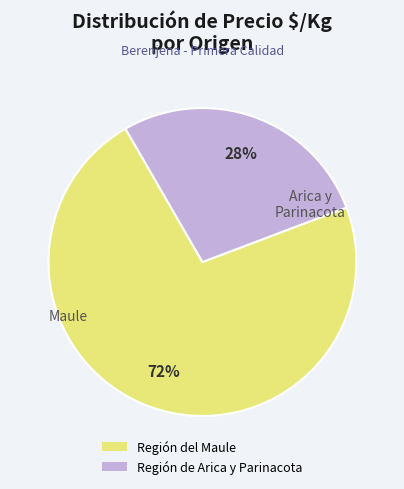

To the nearest percent, what portion does Región de Arica y Parinacota represent?

28%